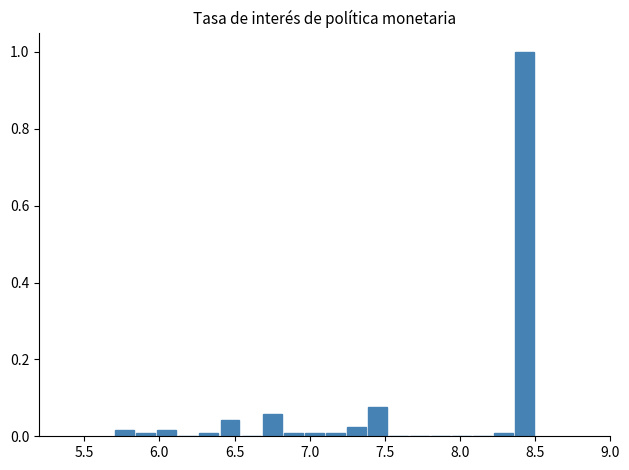

Around what value on the x-axis is the tallest bar? Give the approximate position of its centre, as read against the axis.

8.45